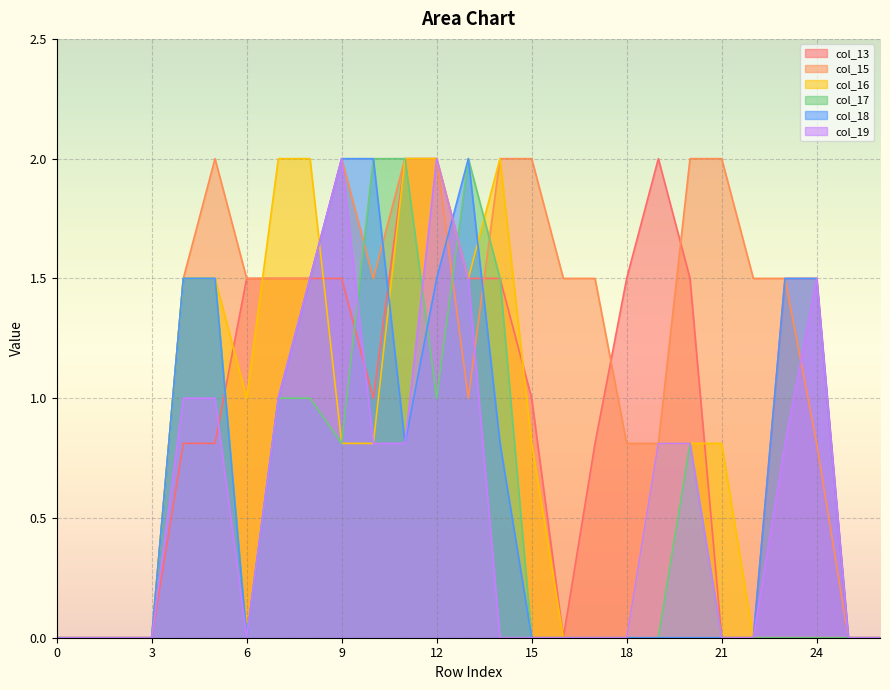

Rank the series by their maximum value, from highest to lowest.

col_13, col_15, col_16, col_17, col_18, col_19